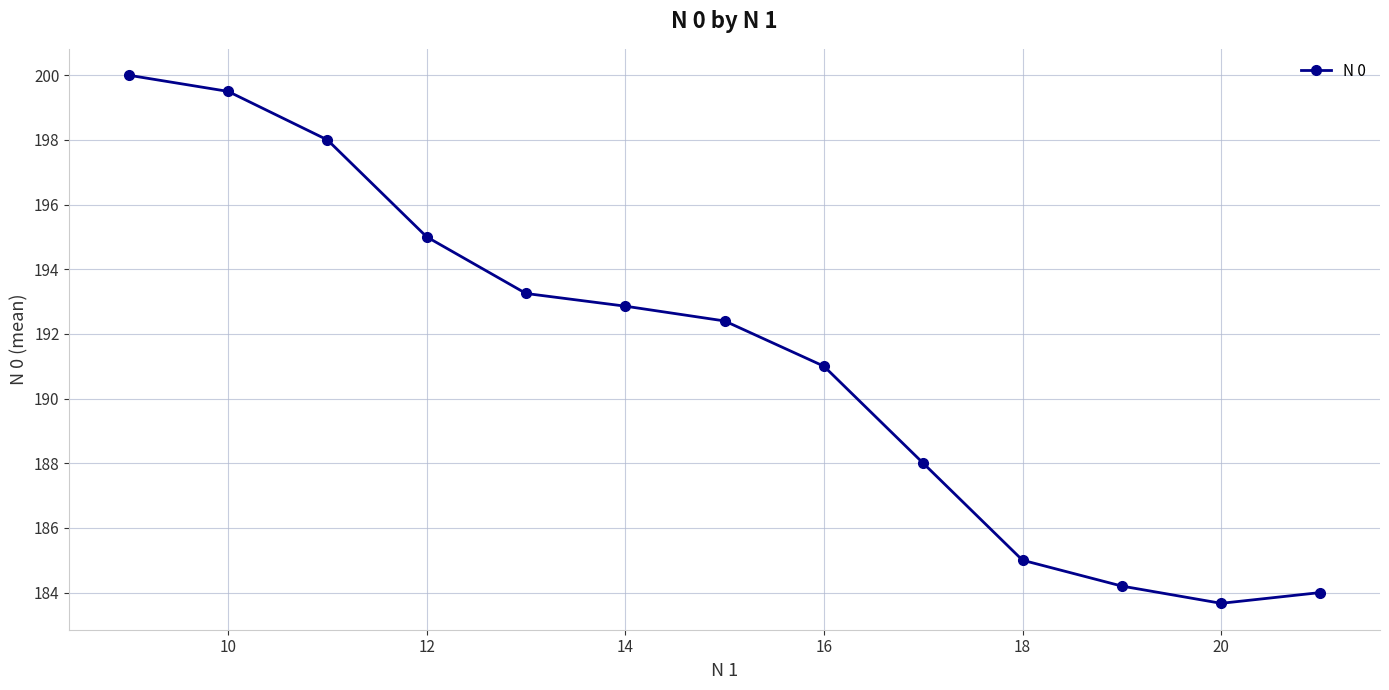

What is the smallest value displayed?

183.7